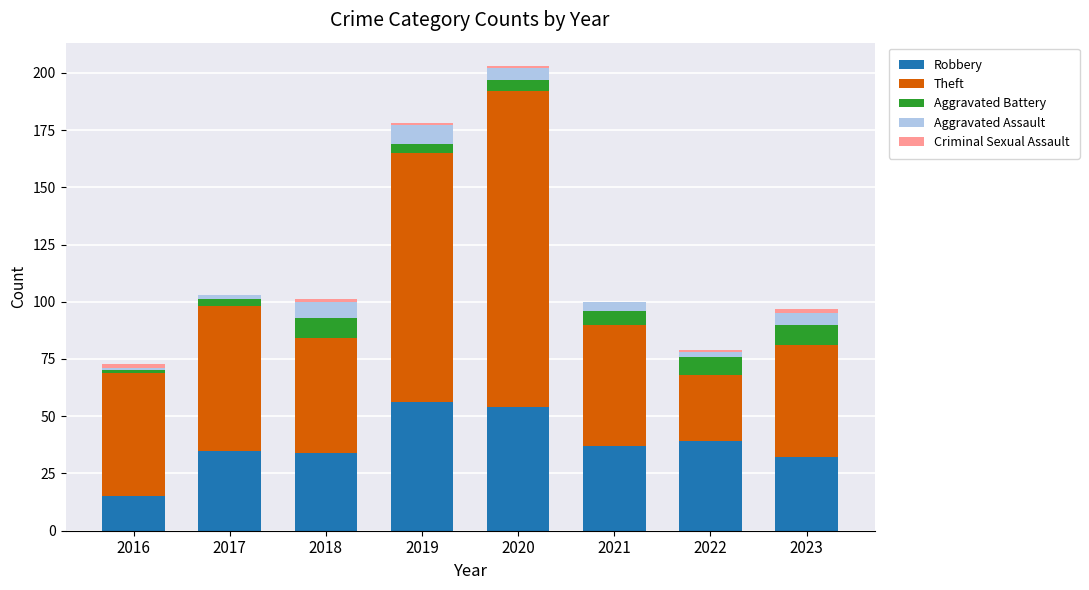

Does the chart contain stacked bars?

Yes